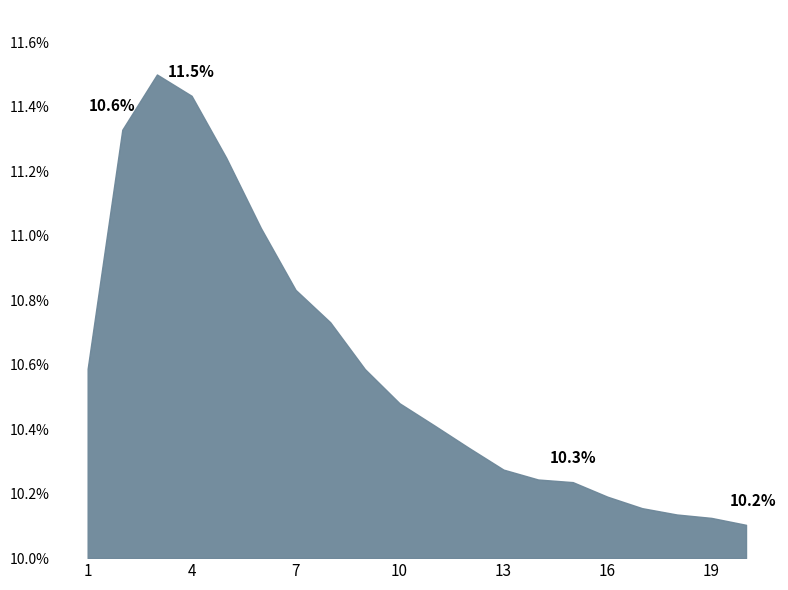

What is the difference between the maximum and minimum values?

1.4